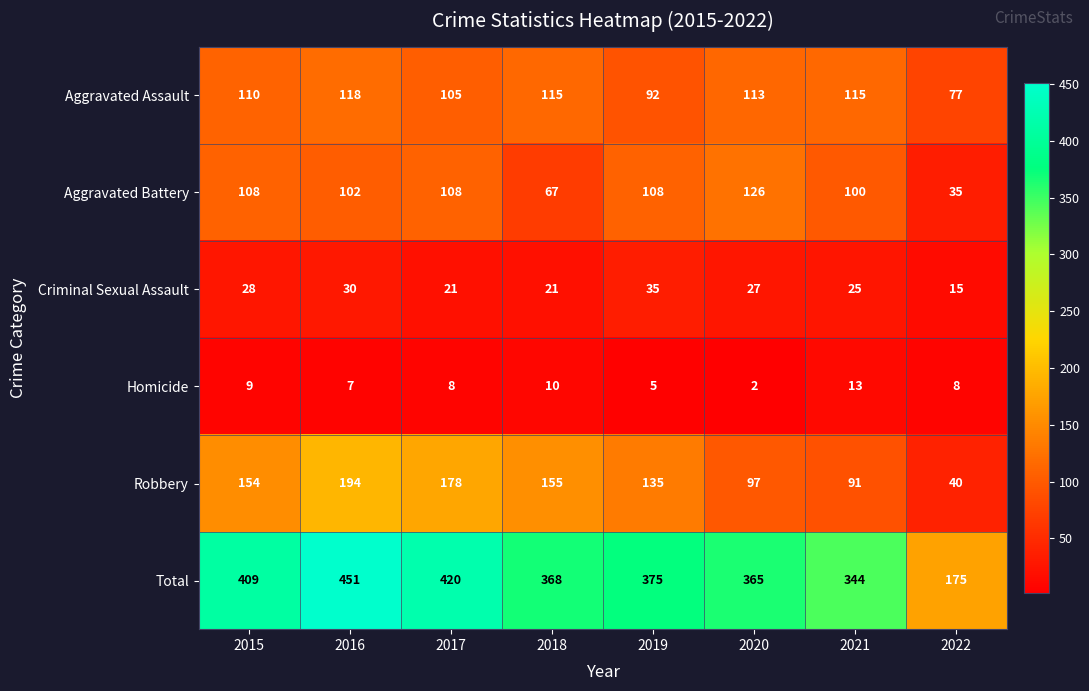

The value of Robbery at 2022 is 15. True or false?

False